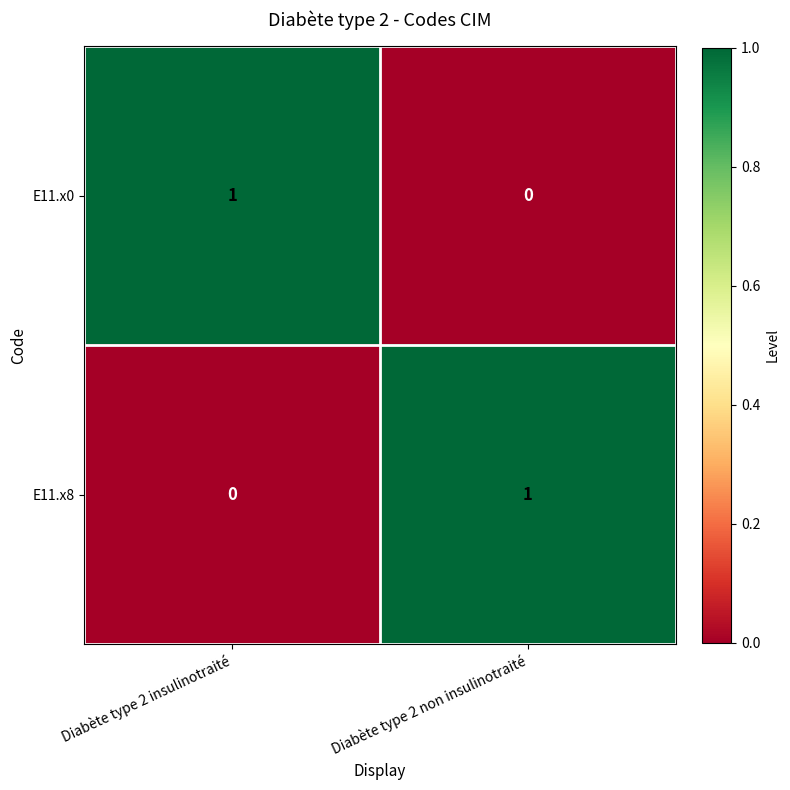

List the labels in order of E11.x0 value, smallest first.

Diabète type 2 non insulinotraité, Diabète type 2 insulinotraité